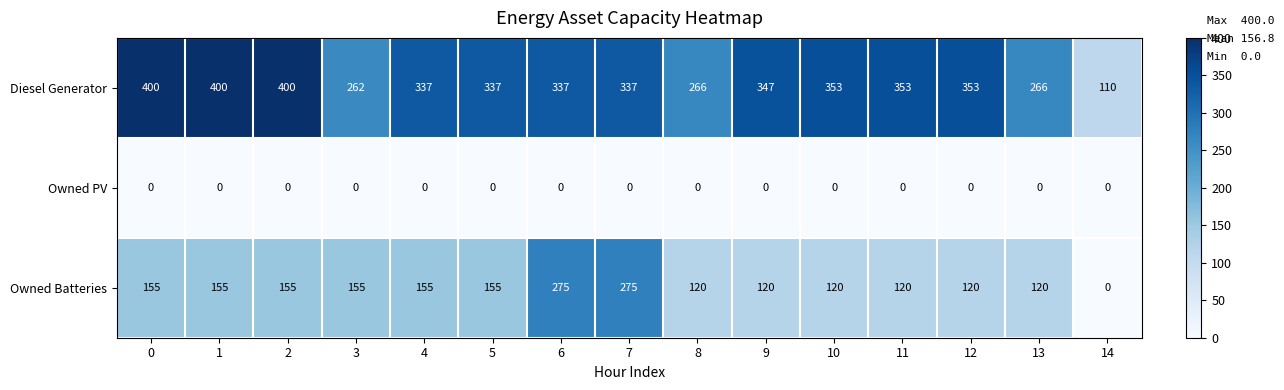

Rank the series by their maximum value, from lowest to highest.

Owned PV, Owned Batteries, Diesel Generator